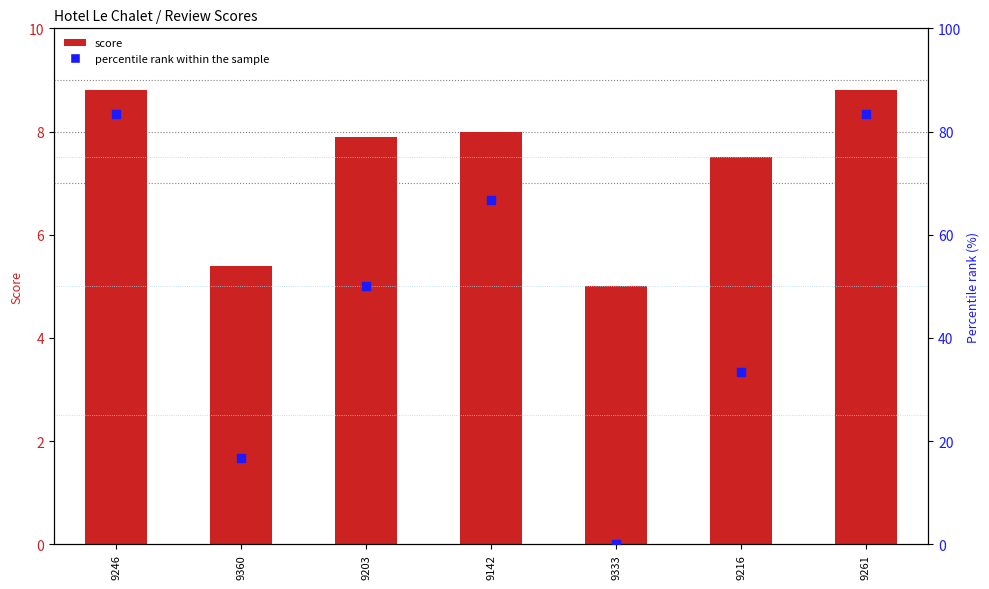

Which series contains the highest Y value?

percentile rank within the sample